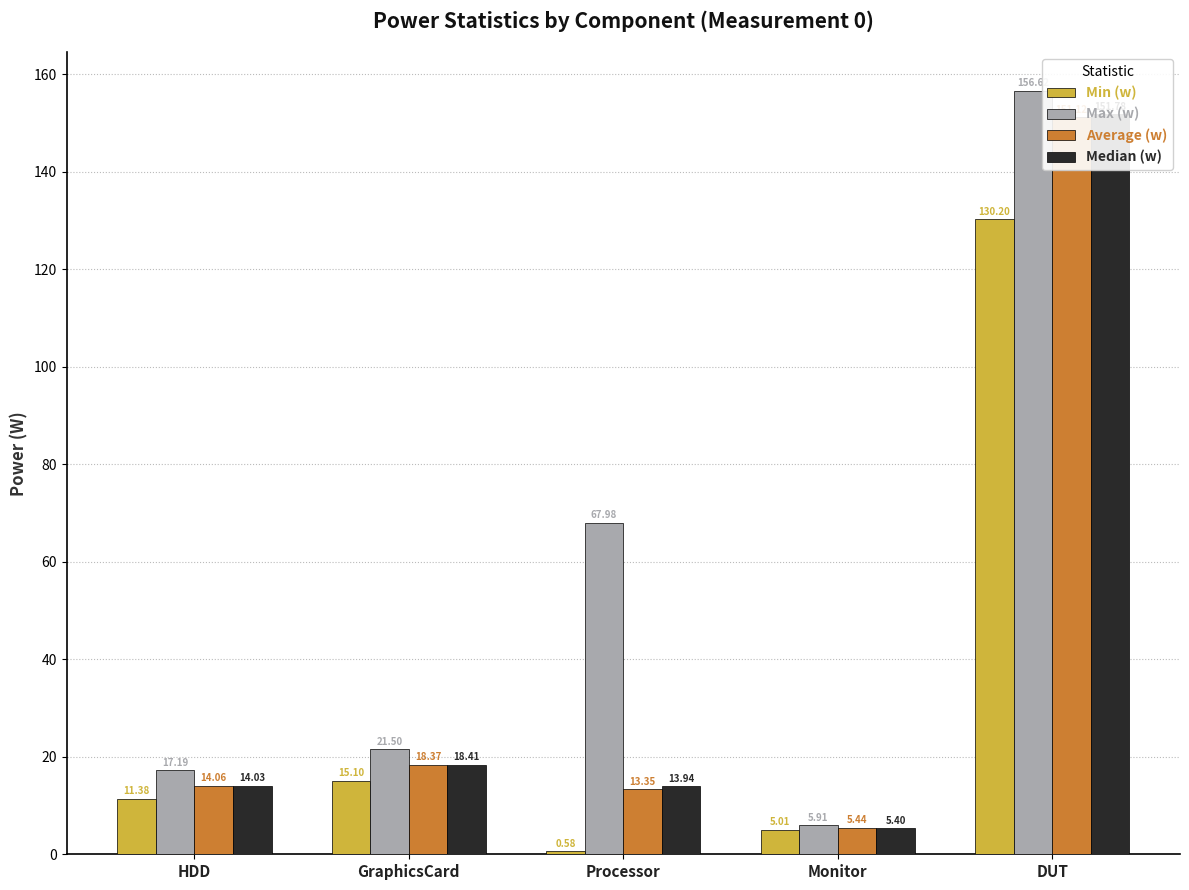

How many series are shown in this chart?

4